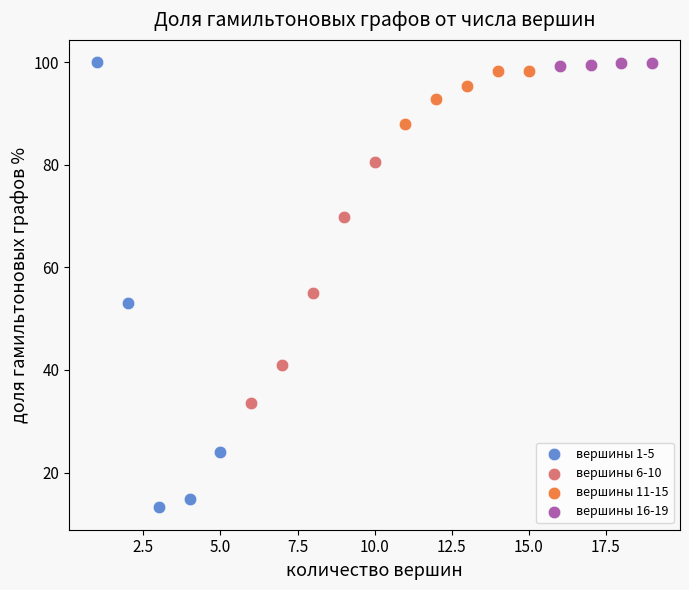

Which series has the widest spread of Y values?

вершины 1-5